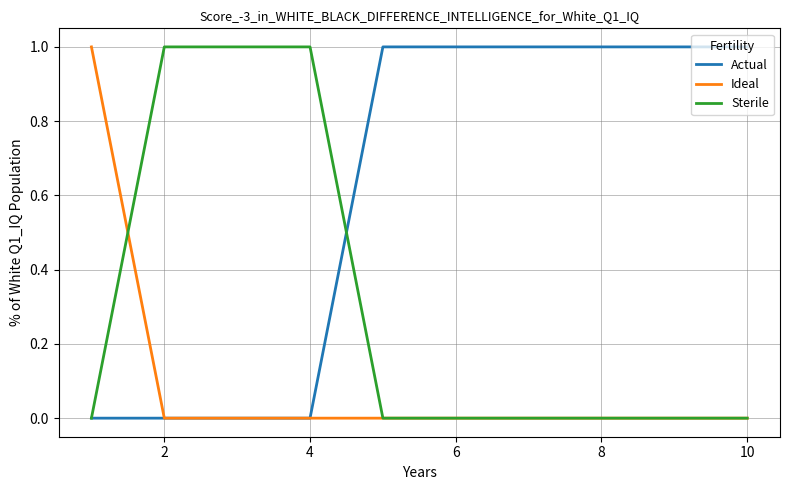

Which series has the largest total across all categories?

Actual